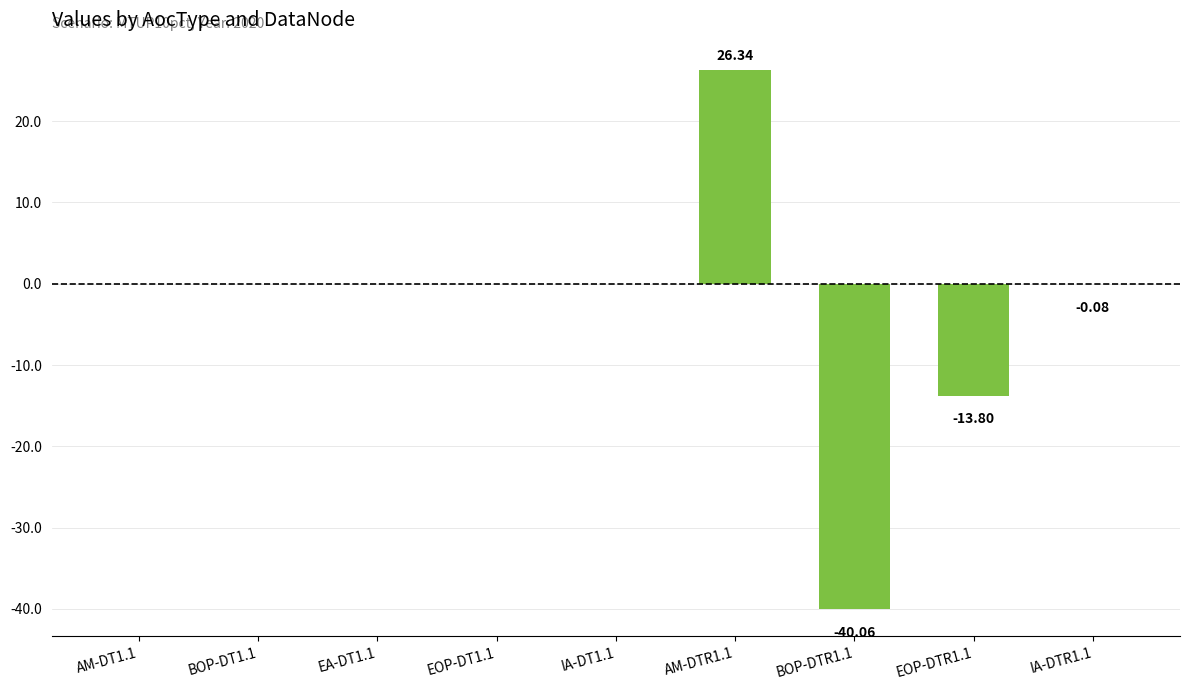

The chart shows a value of 31.4 at BOP-DT1.1. True or false?

False